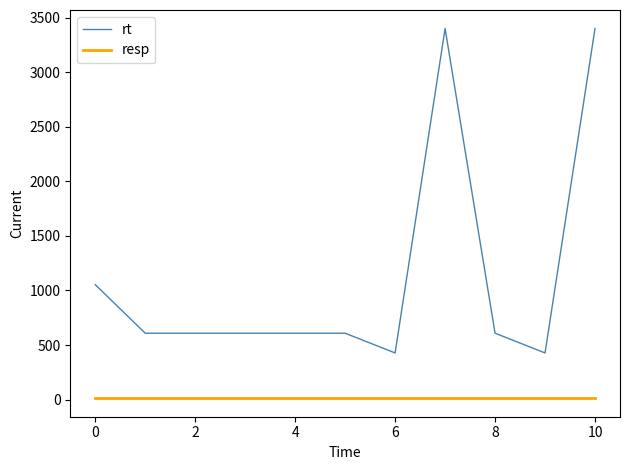

Which series has the widest spread of values?

rt